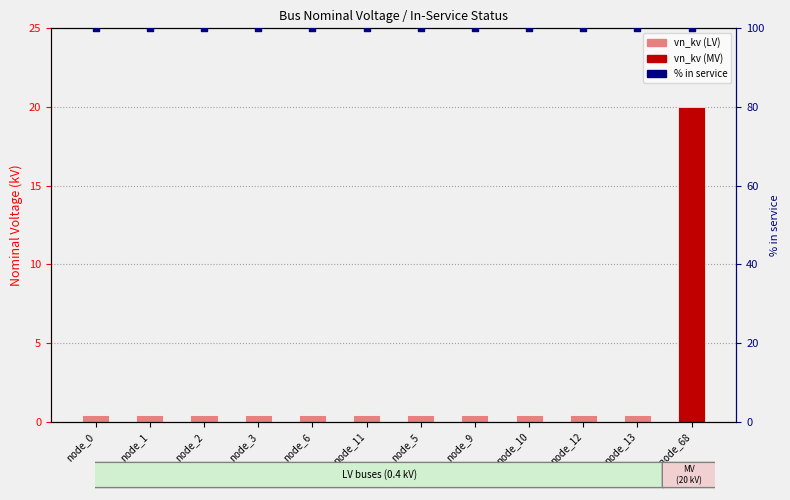

At how many categories does at least one series exceed 46?

12